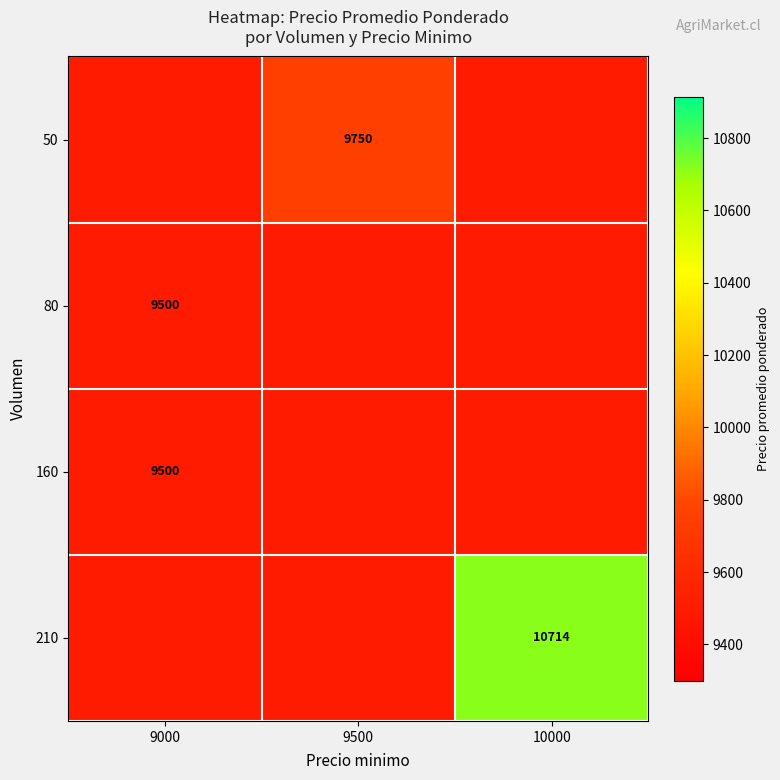

At which category is the sum across all series the highest?

10000